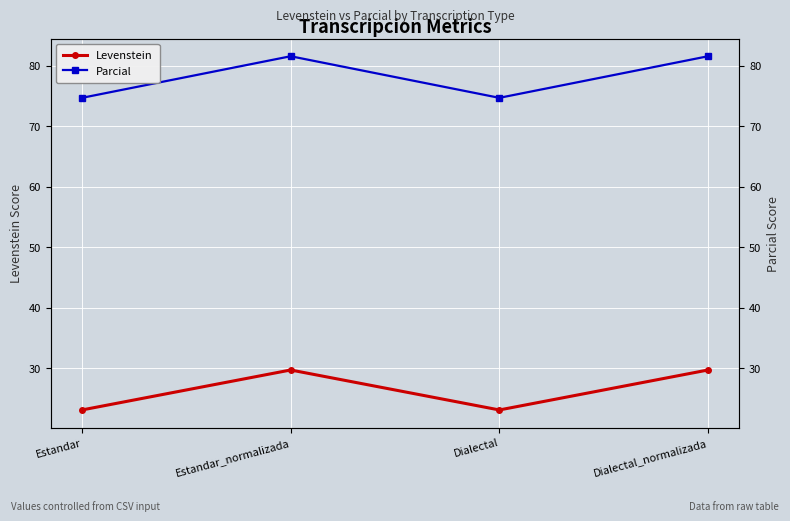

Which series changed the most between Estandar_normalizada and Dialectal_normalizada?

Levenstein